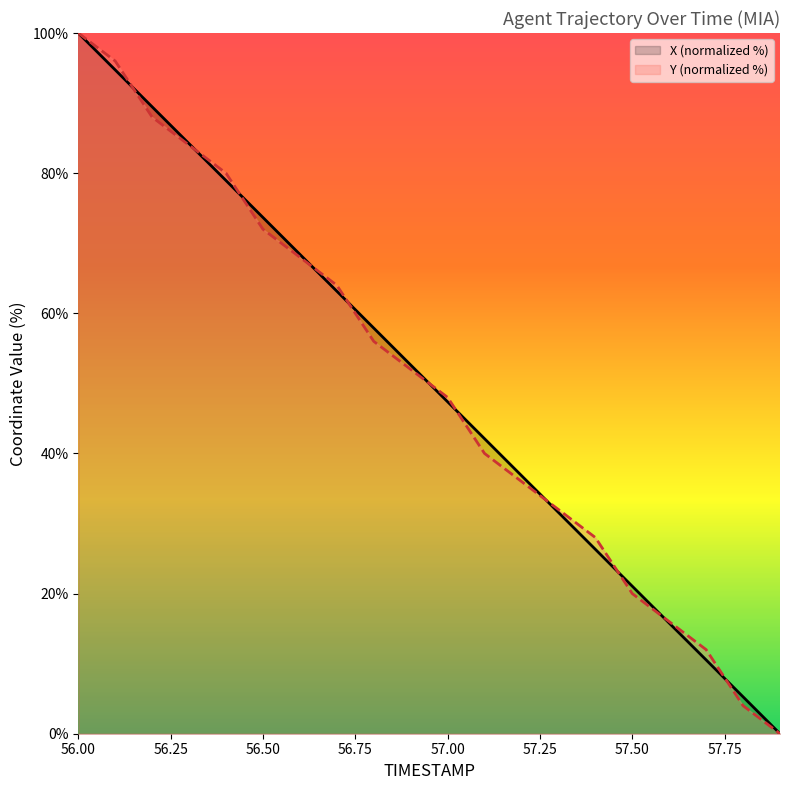

At how many categories does at least one series exceed 48?

11